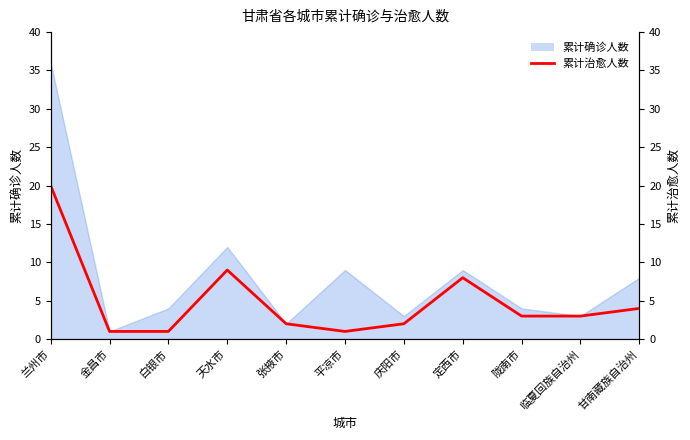

What is the label of the 7th point from the right?

张掖市